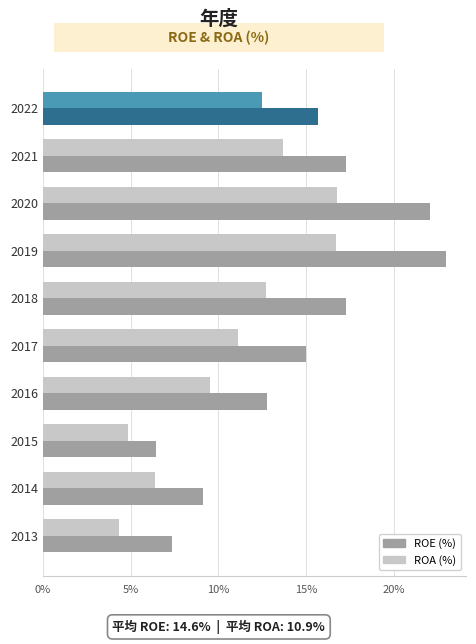

What is the total value across all series at 2017?

26.1